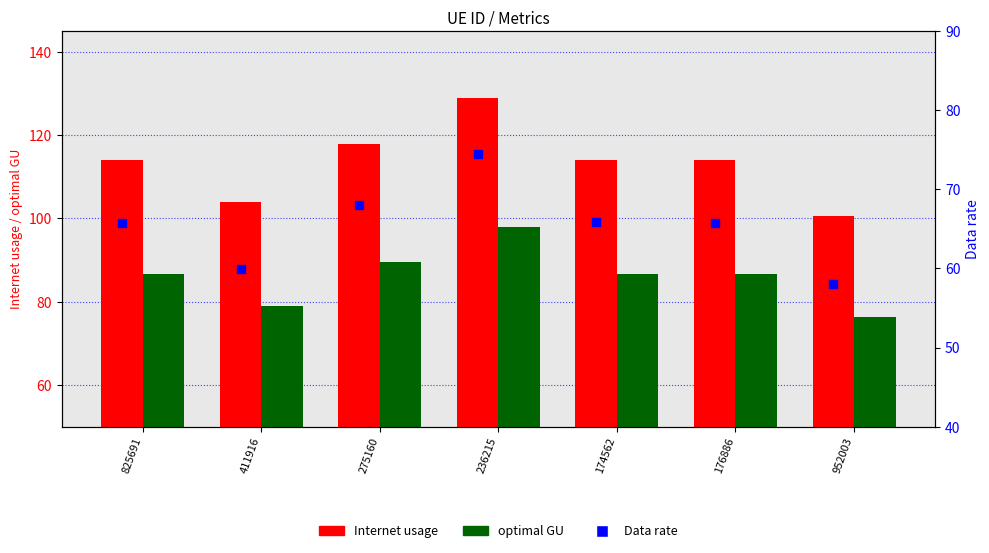

What is the total value across all series at 825691?

266.3